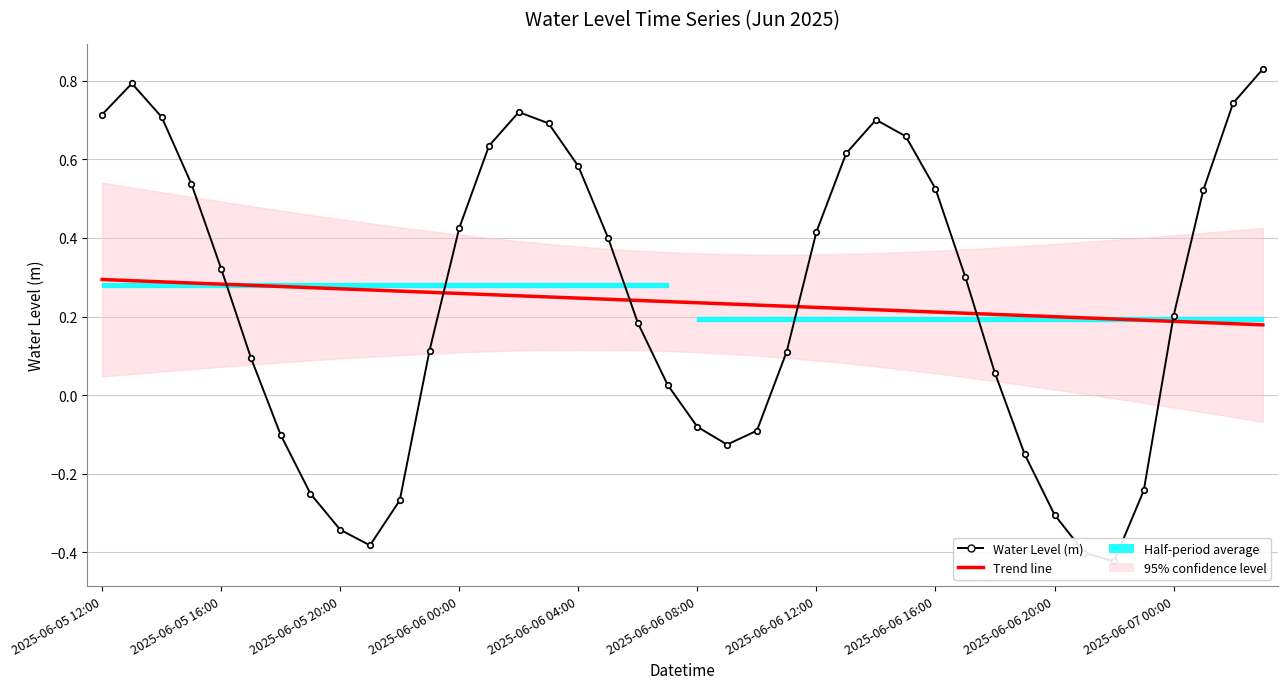

Which series ends up on top after the final intersection of Water Level (m) and Trend line?

Water Level (m)